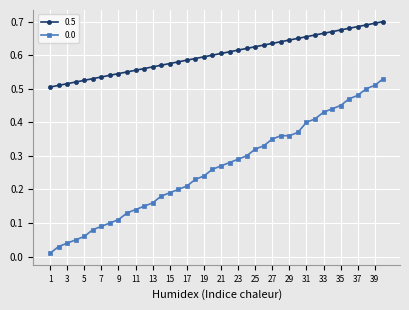

At how many categories does at least one series exceed 0?

40